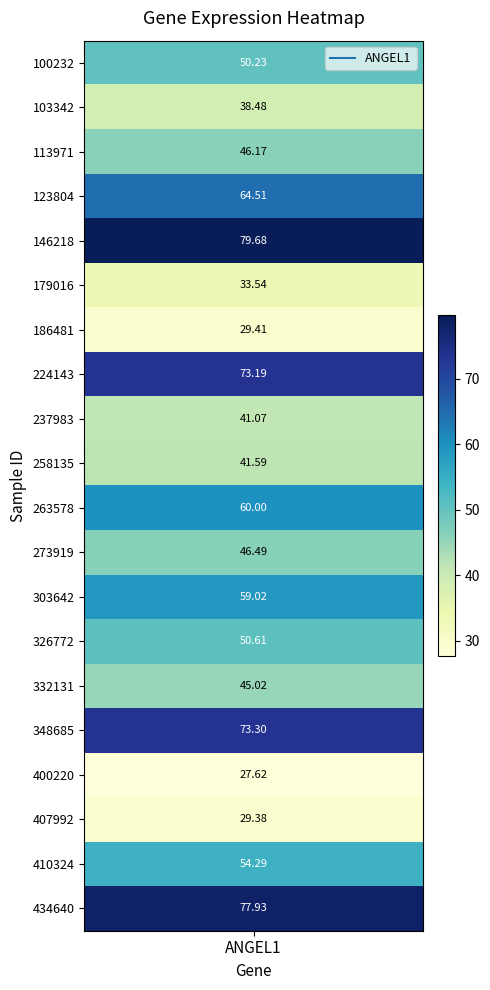

Rank the categories by value from highest to lowest.

4, 19, 15, 7, 3, 10, 12, 18, 13, 0, 11, 2, 14, 9, 8, 1, 5, 6, 17, 16